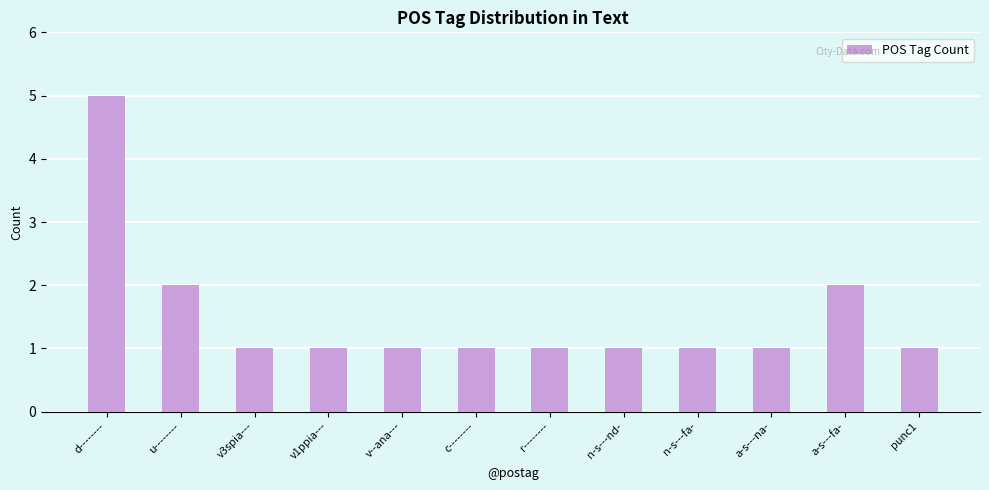

Reading left to right, transcribe all the data shown in this chart.

d--------=5	u--------=2	v3spia---=1	v1ppia---=1	v--ana---=1	c--------=1	r--------=1	n-s---nd-=1	n-s---fa-=1	a-s---na-=1	a-s---fa-=2	punc1=1